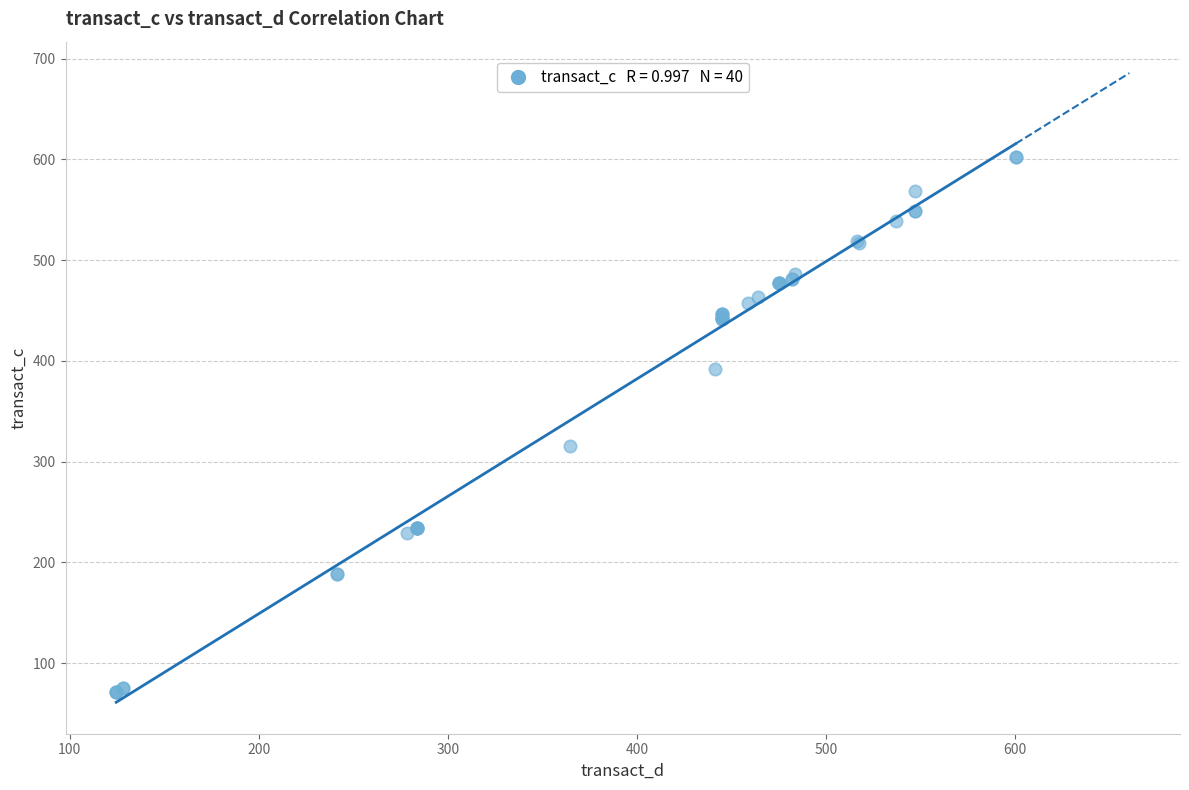

What Y value in the scatter plot is closest to 337?

315.0